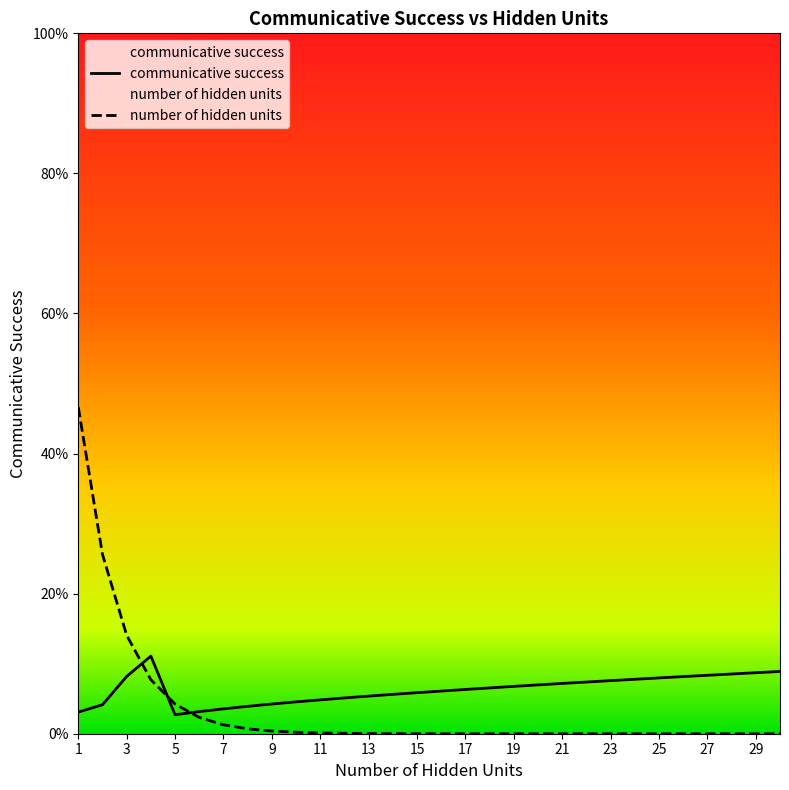

What is the total value across all series at 15?

0.1